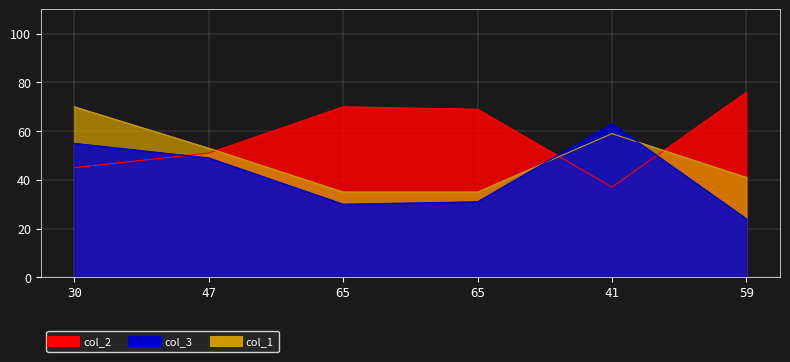

How many interior local valleys does the col_2 series have?

1